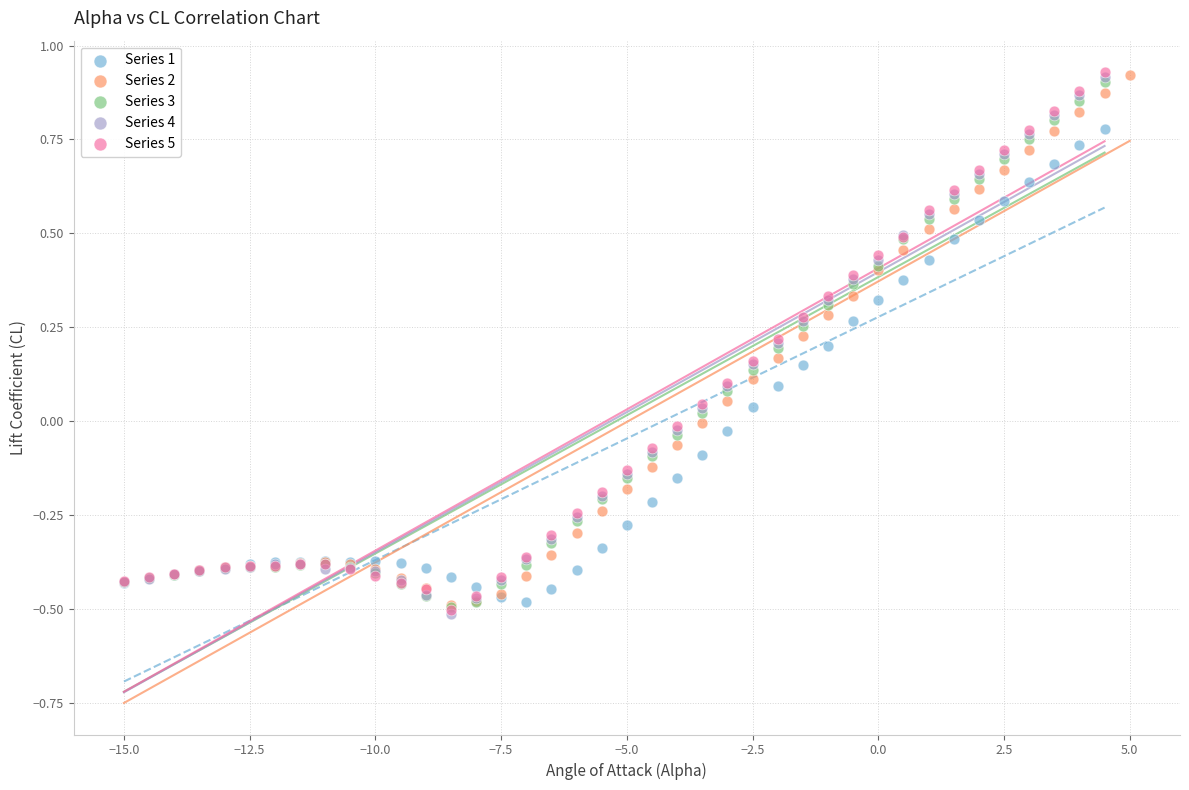

What are all the series names shown in the legend?

Series 1, Series 2, Series 3, Series 4, Series 5